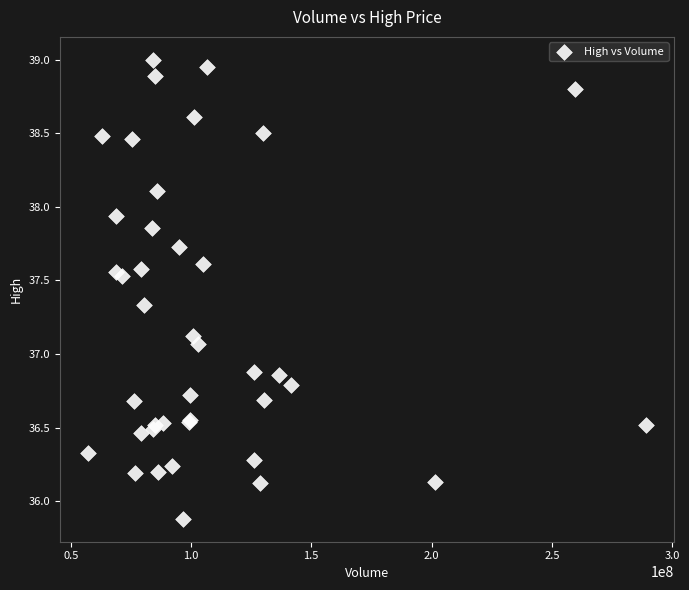

What Y value in the scatter plot is closest to 37?

37.1